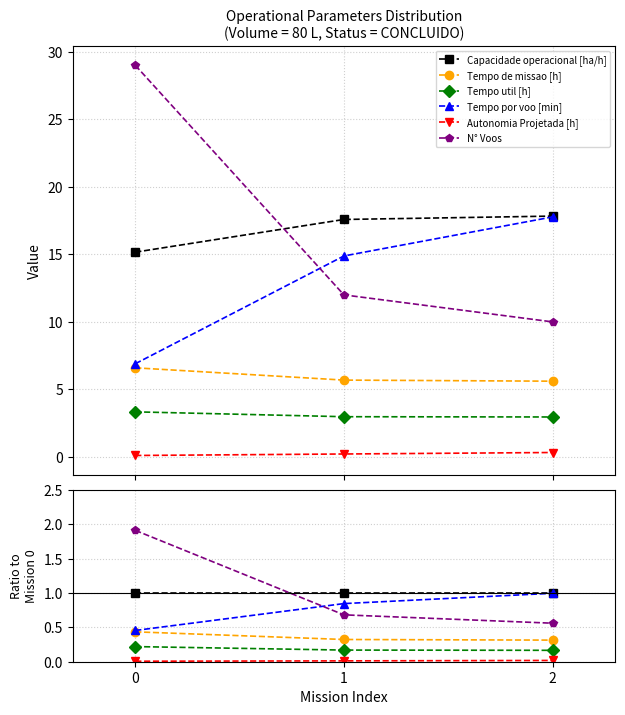

Count the number of categories in the chart.

3